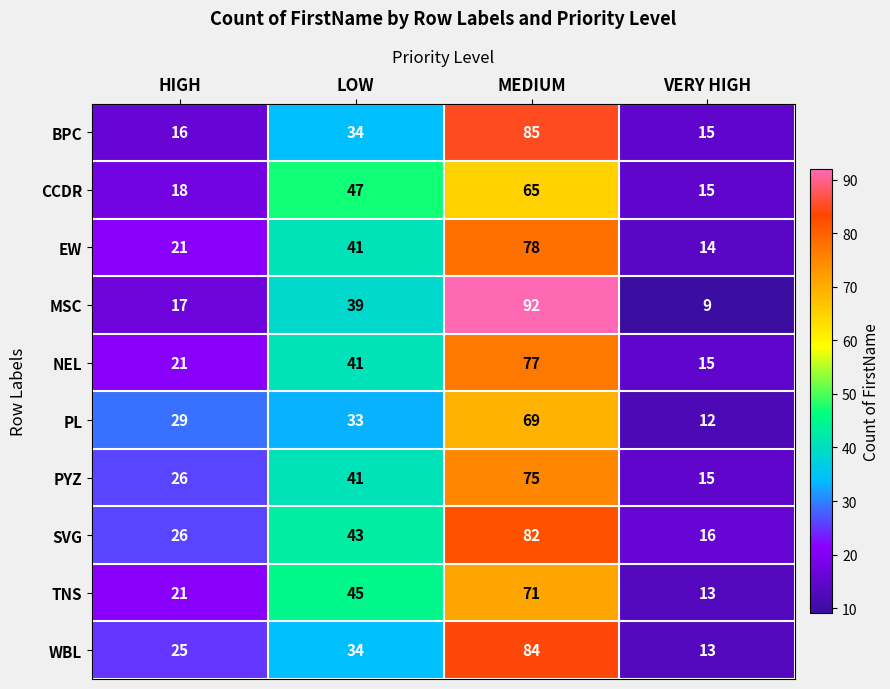

How many categories are shown in the chart?

4